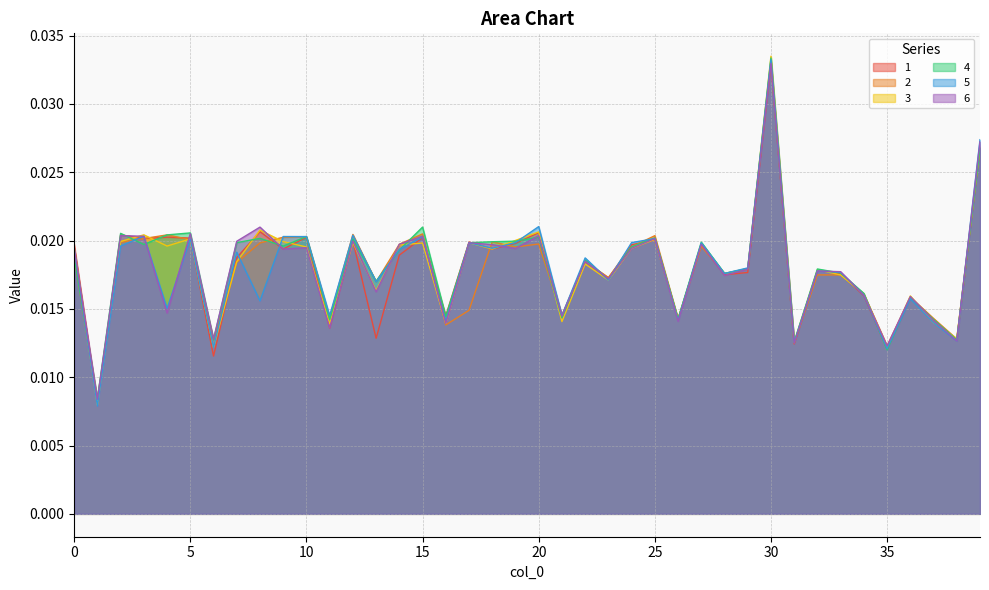

What is the sum of all 6 values?

0.7